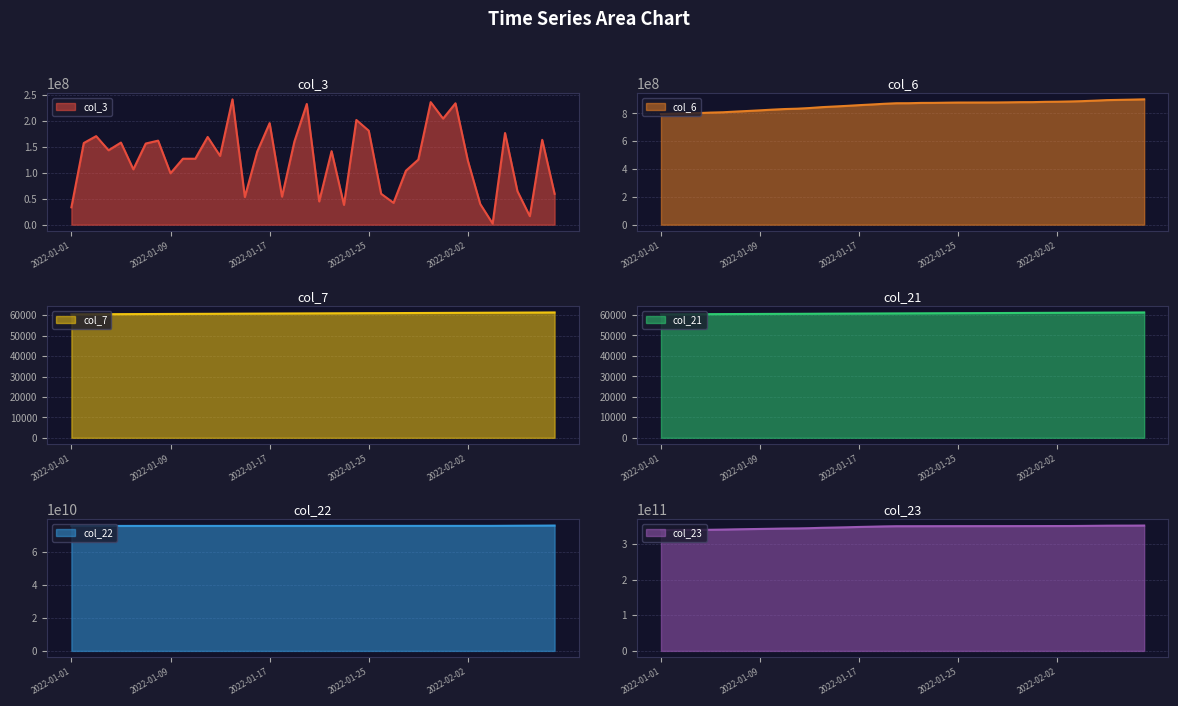

Where does the col_6 series first go above 873317309?

2022-01-22